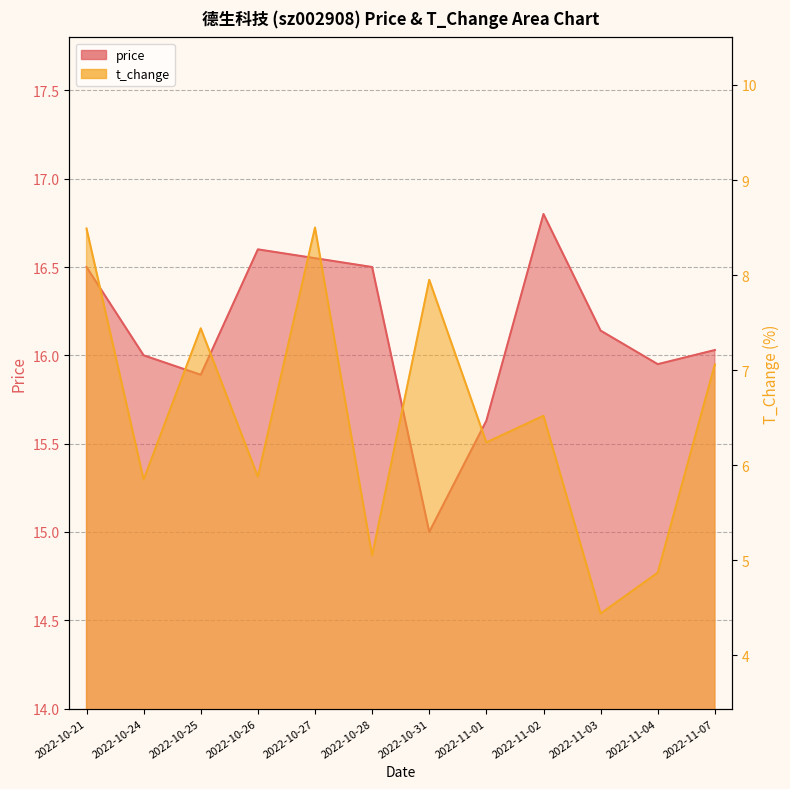

Is the value of t_change at 2022-11-04 greater than the value of price at 2022-10-27?

No